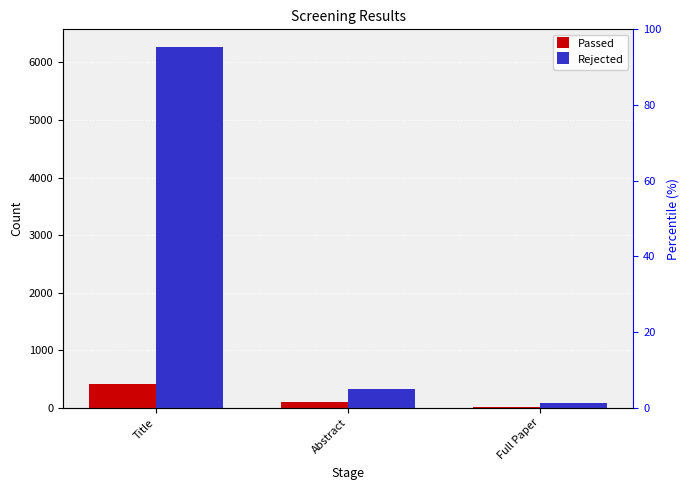

True or false: Passed has a value of 28 at Abstract.

False